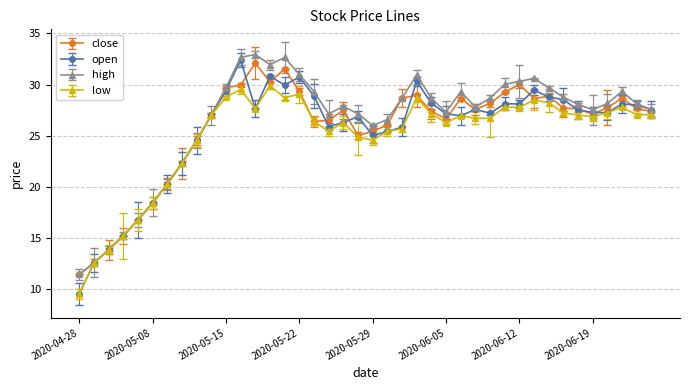

How many data points does each series have?

40